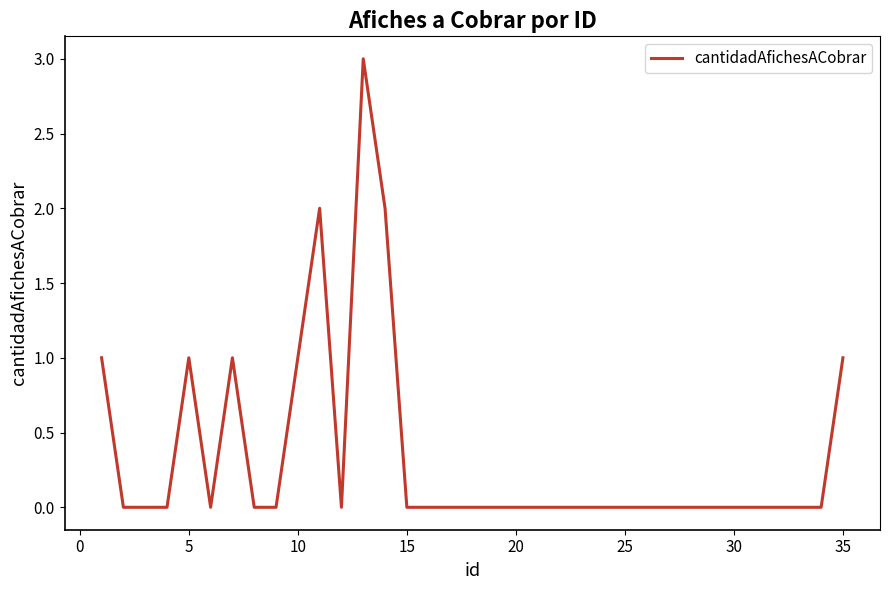

What is the sum of all values?

12